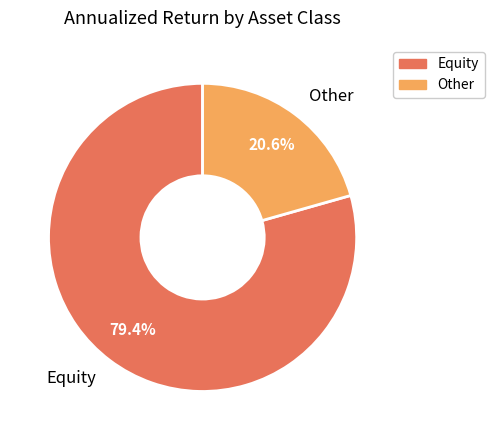

To the nearest percent, what is the average slice percentage?

50%